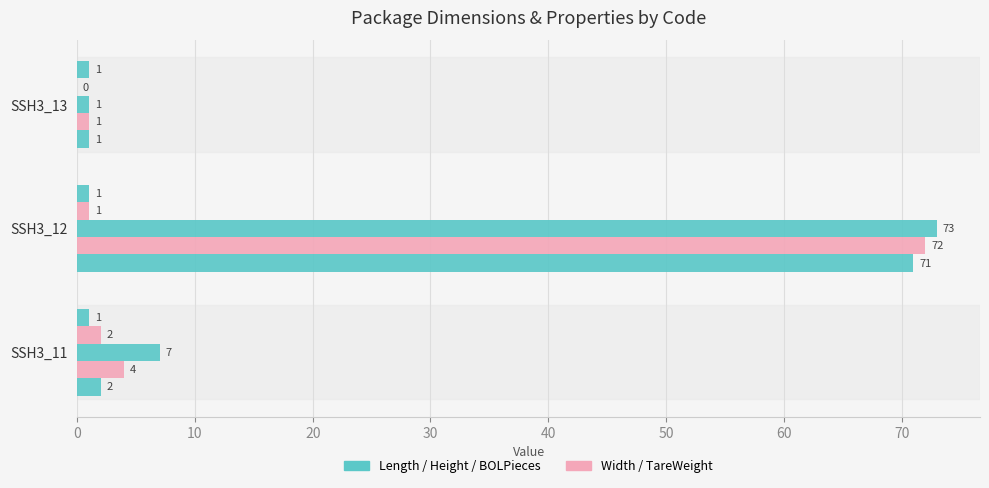

Count the number of data series in this chart.

5